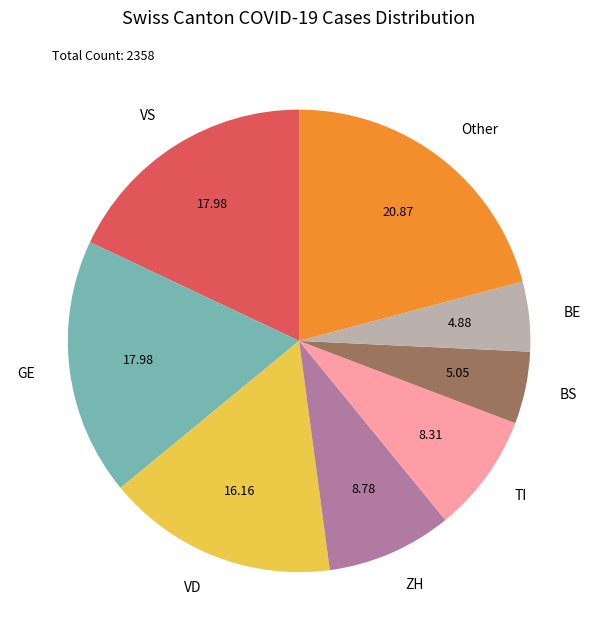

Which has a higher value, VD or Other?

Other